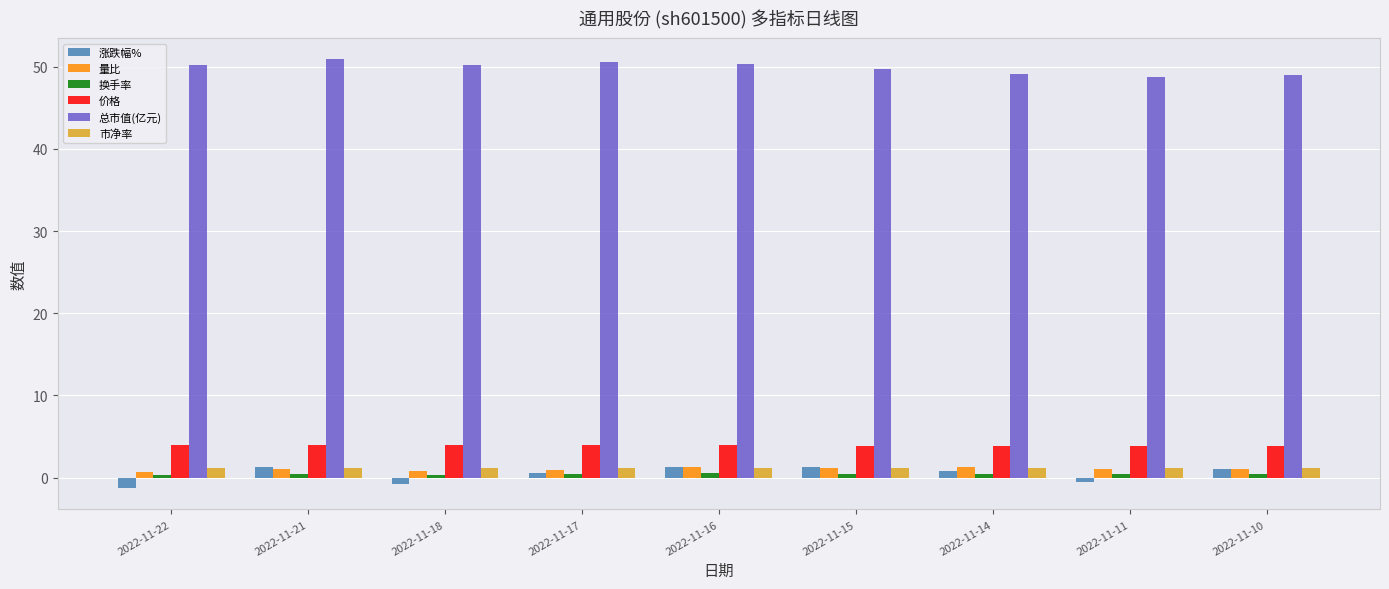

Is the value of 涨跌幅% at 2022-11-18 greater than the value of 价格 at 2022-11-18?

No